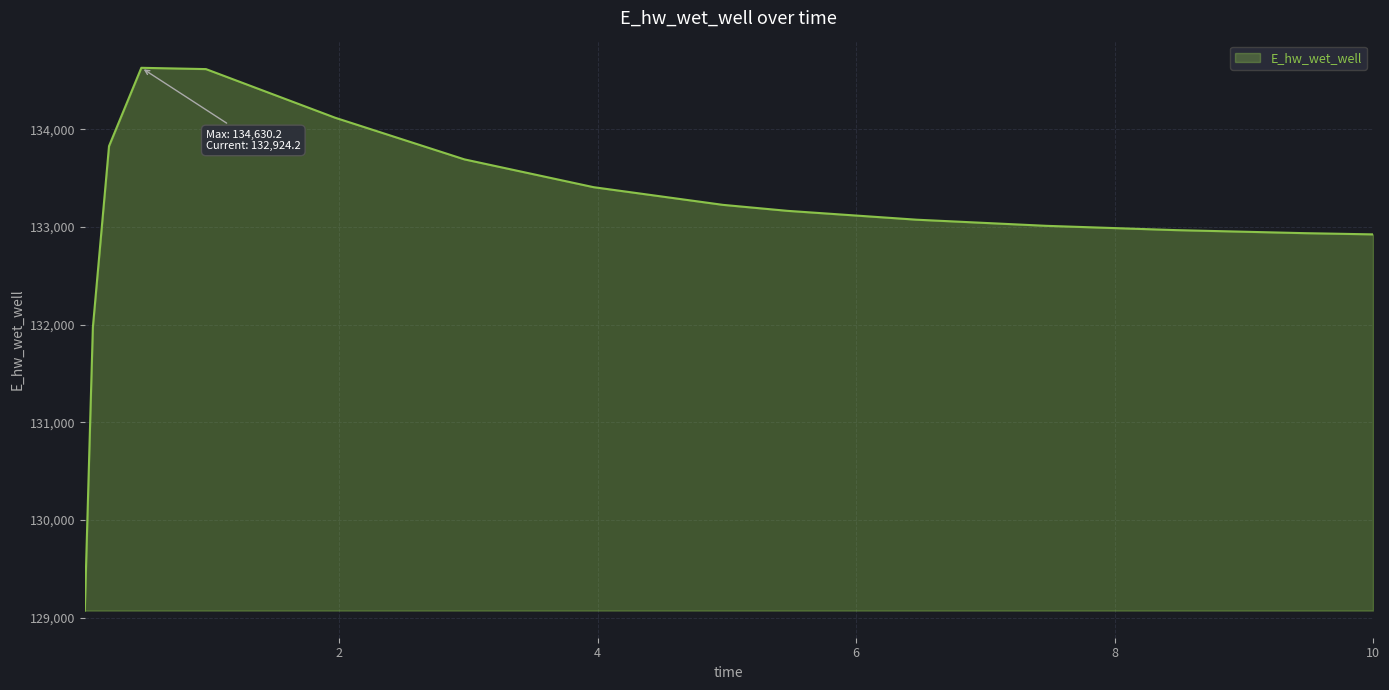

Does the chart display data point markers on the line(s)?

No